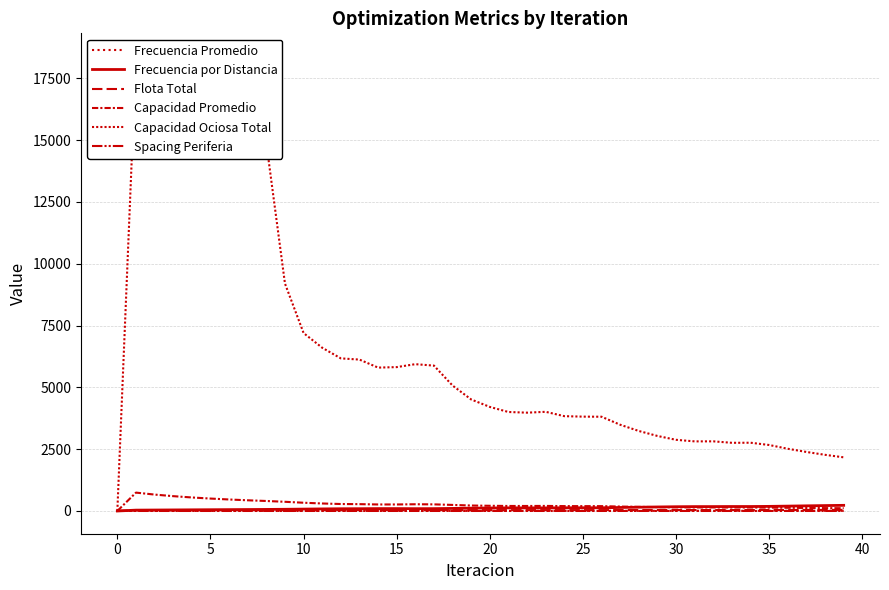

Which series has the largest range (max minus min)?

Capacidad Ociosa Total